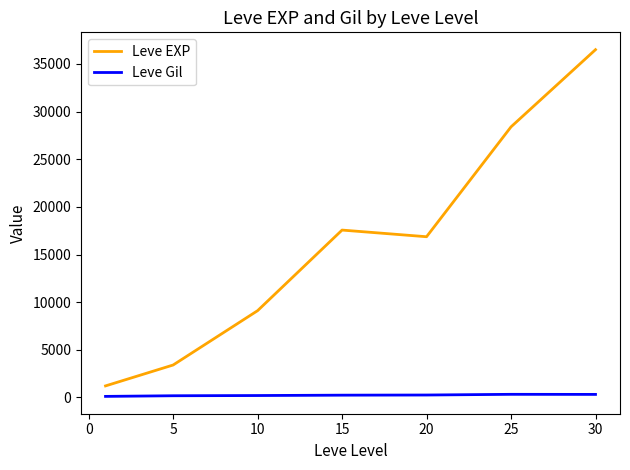

What is the maximum value shown in the chart?

36492.5